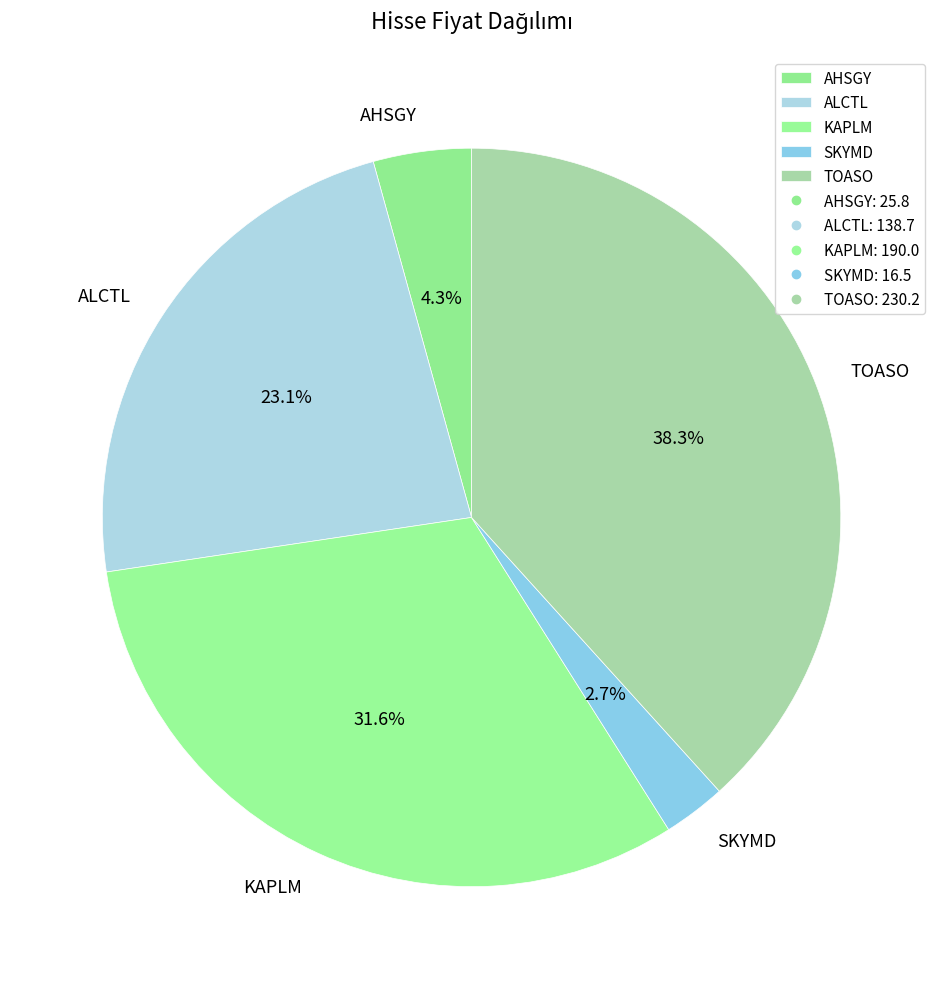

Between SKYMD and ALCTL, which is larger?

ALCTL